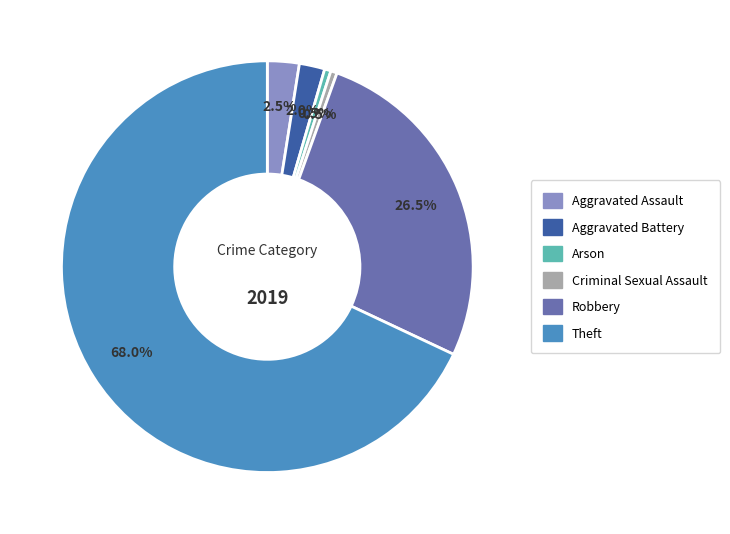

Does any single category account for the majority?

Yes